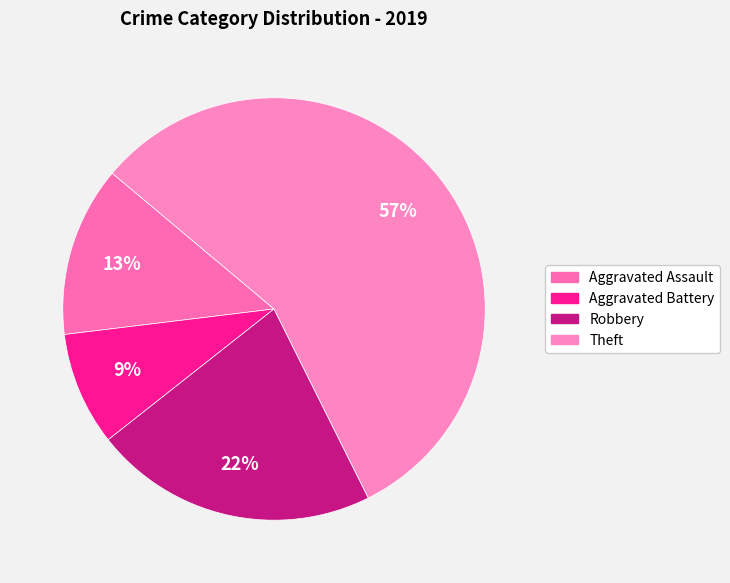

Count the number of slices in the pie.

4